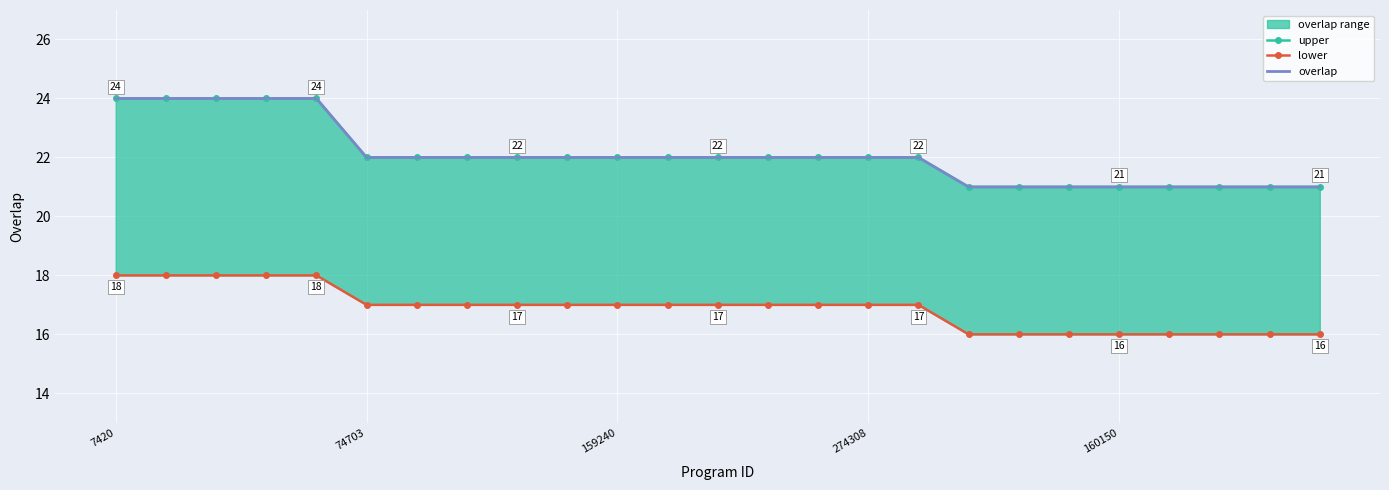

True or false: upper and lower intersect in this chart.

False